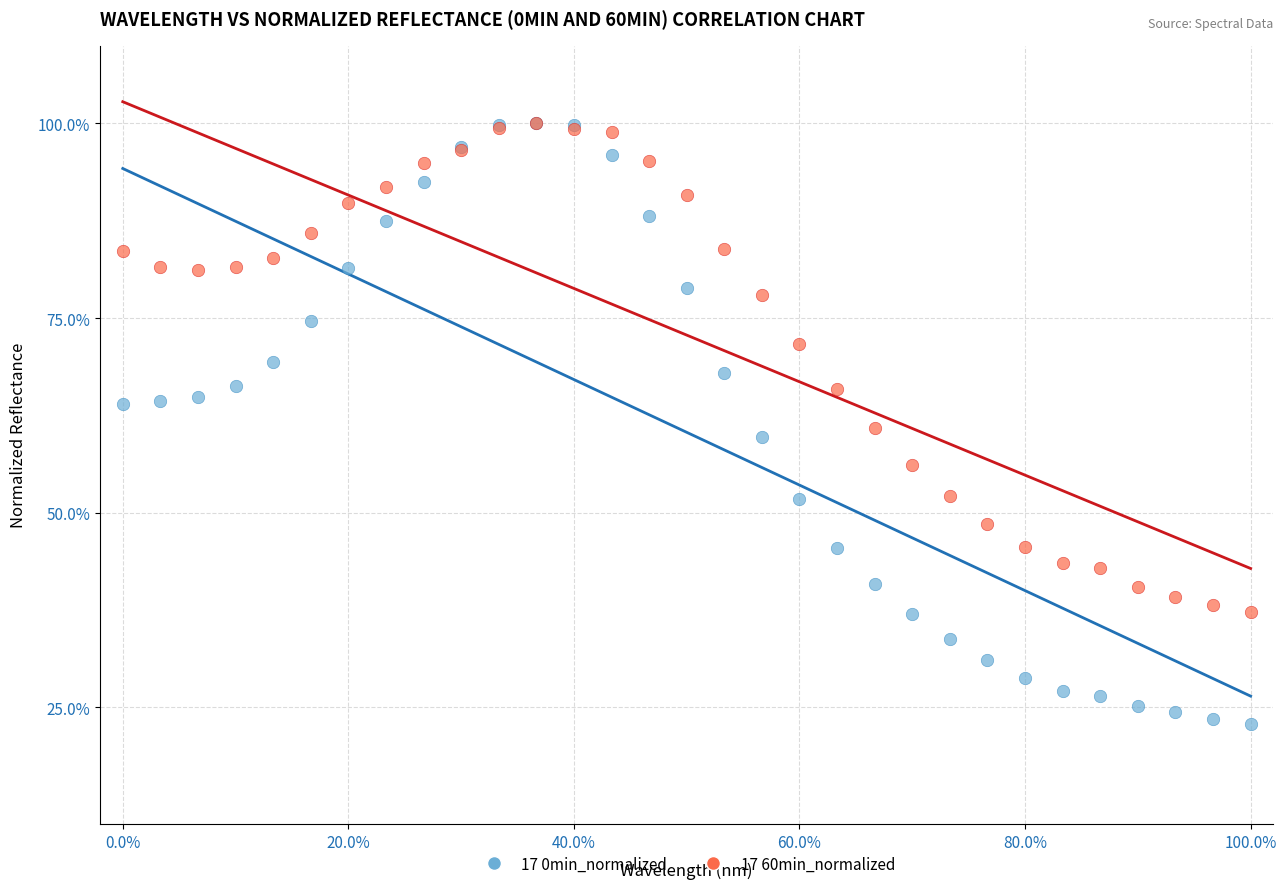

Which series has the widest spread of Y values?

17 0min_normalized